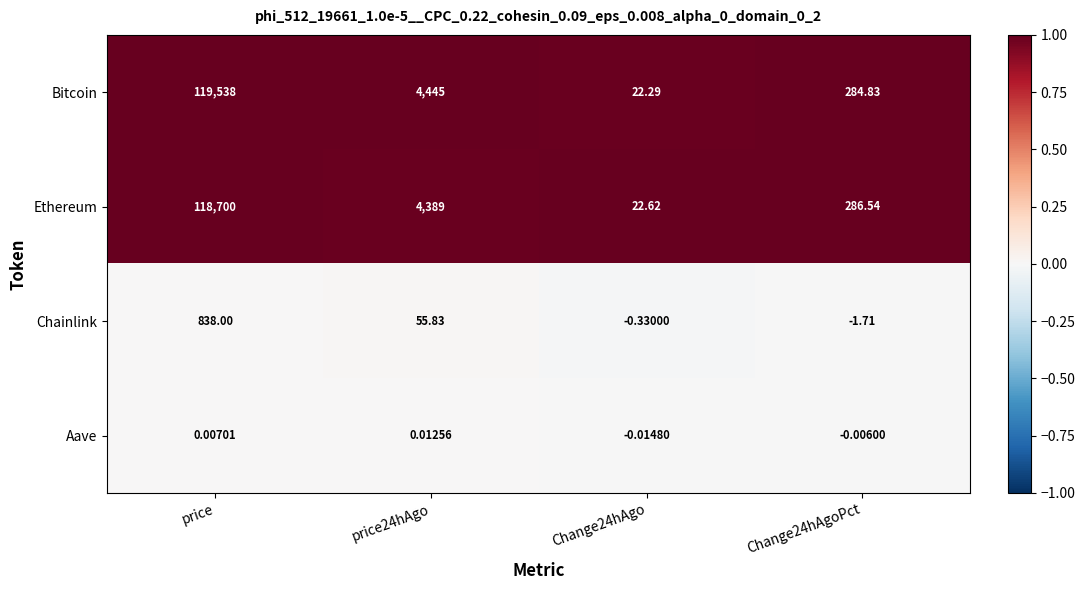

How many distinct data groups are displayed?

4